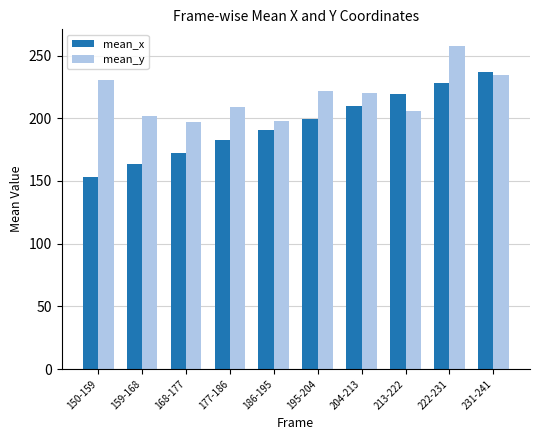

The mean_x series shows 191.0 at 186-195. True or false?

True